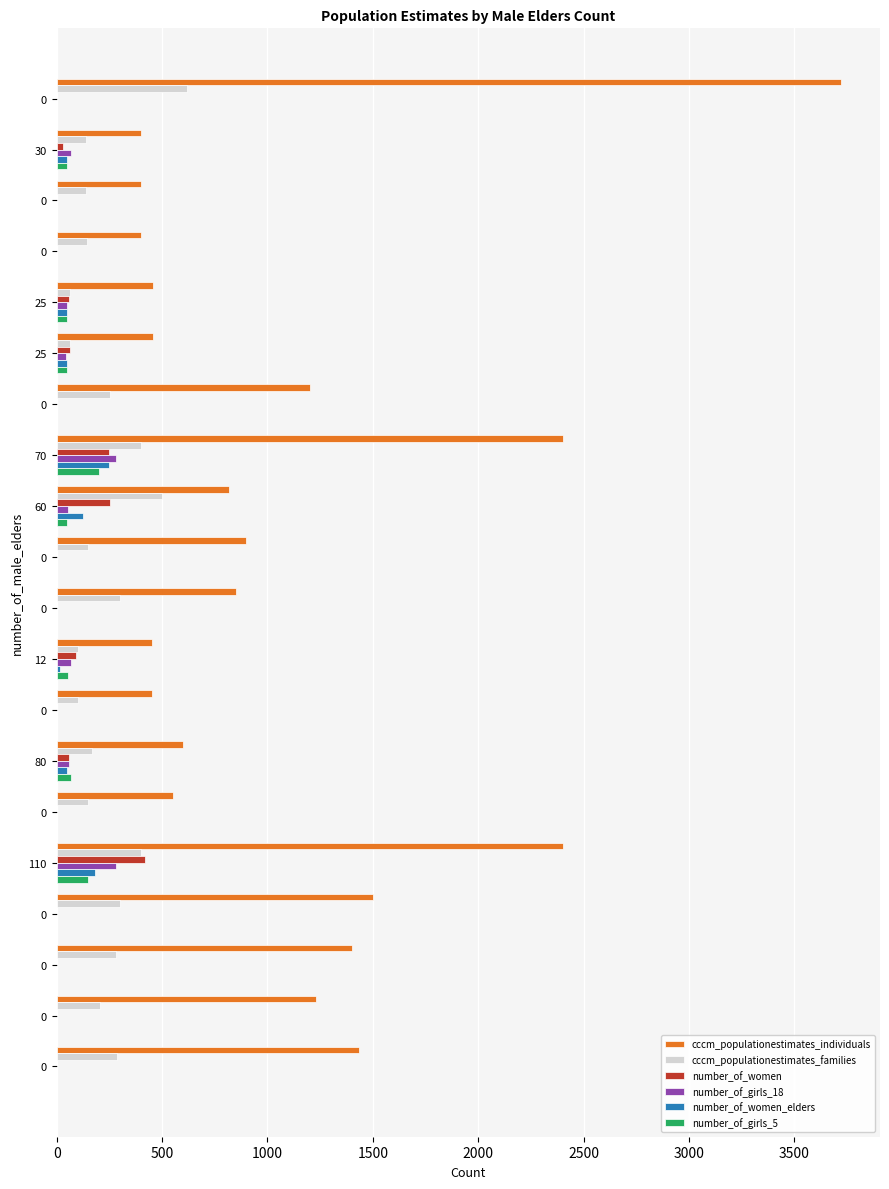

Reading left to right, list all the values displayed in this chart.

cccm_populationestimates_individuals: 3720	400	400	400	455	455	1200	2400	816	900	850	451	451	600	550	2400	1500	1400	1230	1435
cccm_populationestimates_families: 620	140	140	142	65	65	255	400	500	148	300	100	100	170	150	400	300	280	205	287
number_of_women: 0	30	0	0	60	65	0	250	254	0	0	93	0	60	0	420	0	0	0	0
number_of_girls_18: 0	70	0	0	50	45	0	280	55	0	0	66	0	60	0	280	0	0	0	0
number_of_women_elders: 0	50	0	0	50	50	0	250	123	0	0	18	0	50	0	180	0	0	0	0
number_of_girls_5: 0	50	0	0	50	50	0	200	50	0	0	55	0	70	0	150	0	0	0	0